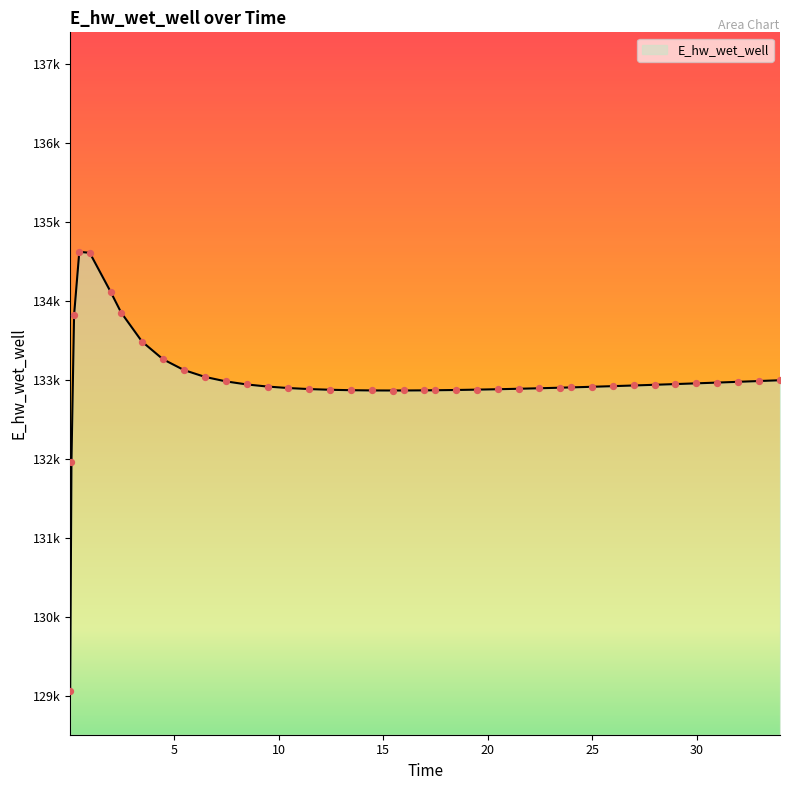

Is this an area chart (filled region under the line)?

Yes